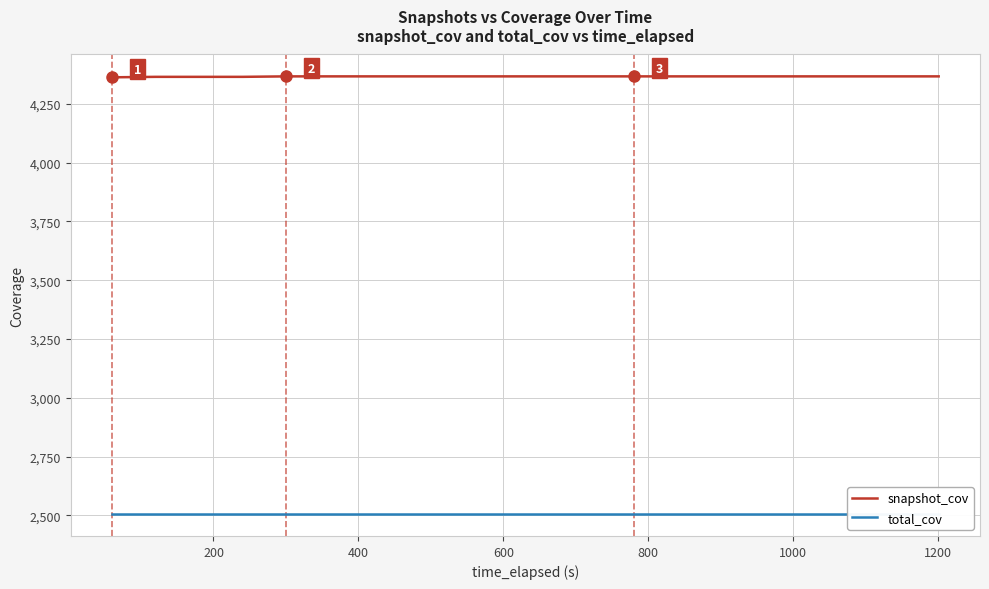

At how many categories does at least one series exceed 3229?

20